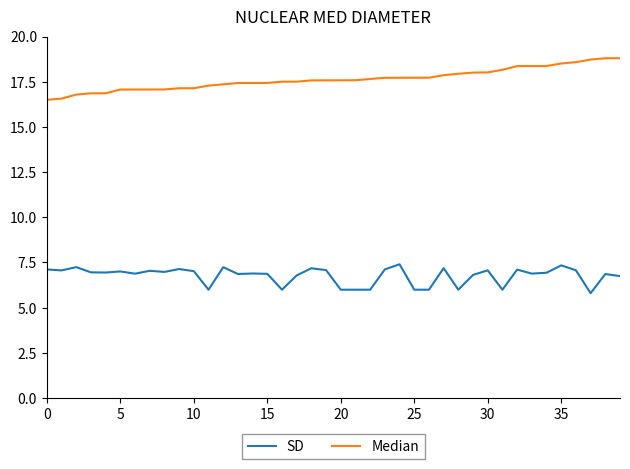

Which series has the largest total across all categories?

Median